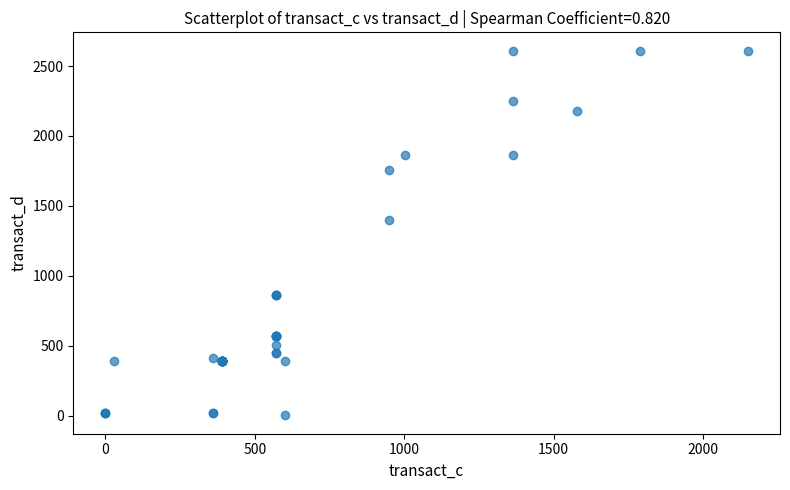

What Y value in the scatter plot is closest to 1306?

1398.7